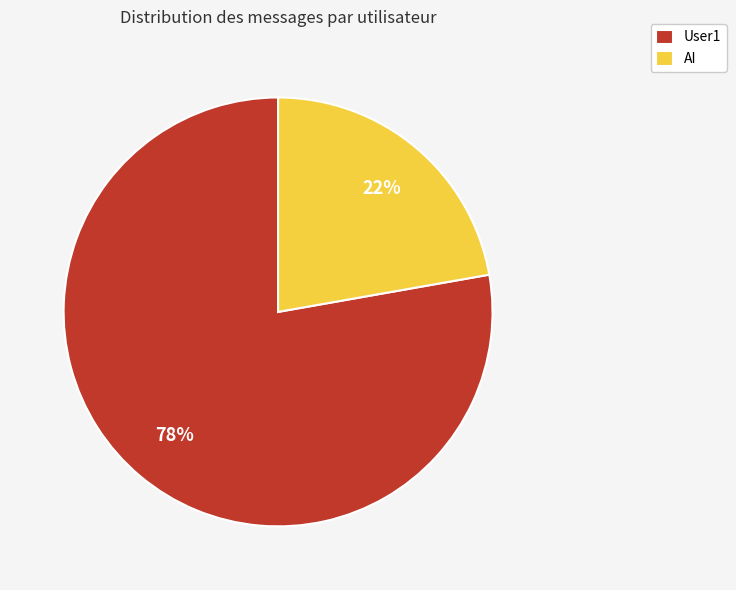

Between User1 and AI, which is larger?

User1